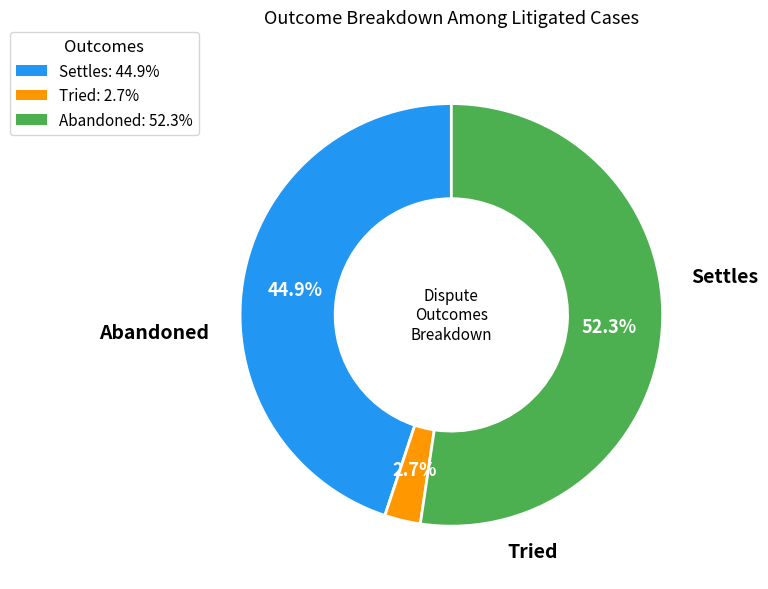

To the nearest percent, what is the difference between the Settles and Tried slice percentages?

42%